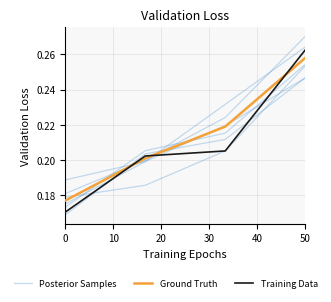

Rank the series at 0 from lowest to highest value.

Training Data, Ground Truth, Posterior Samples